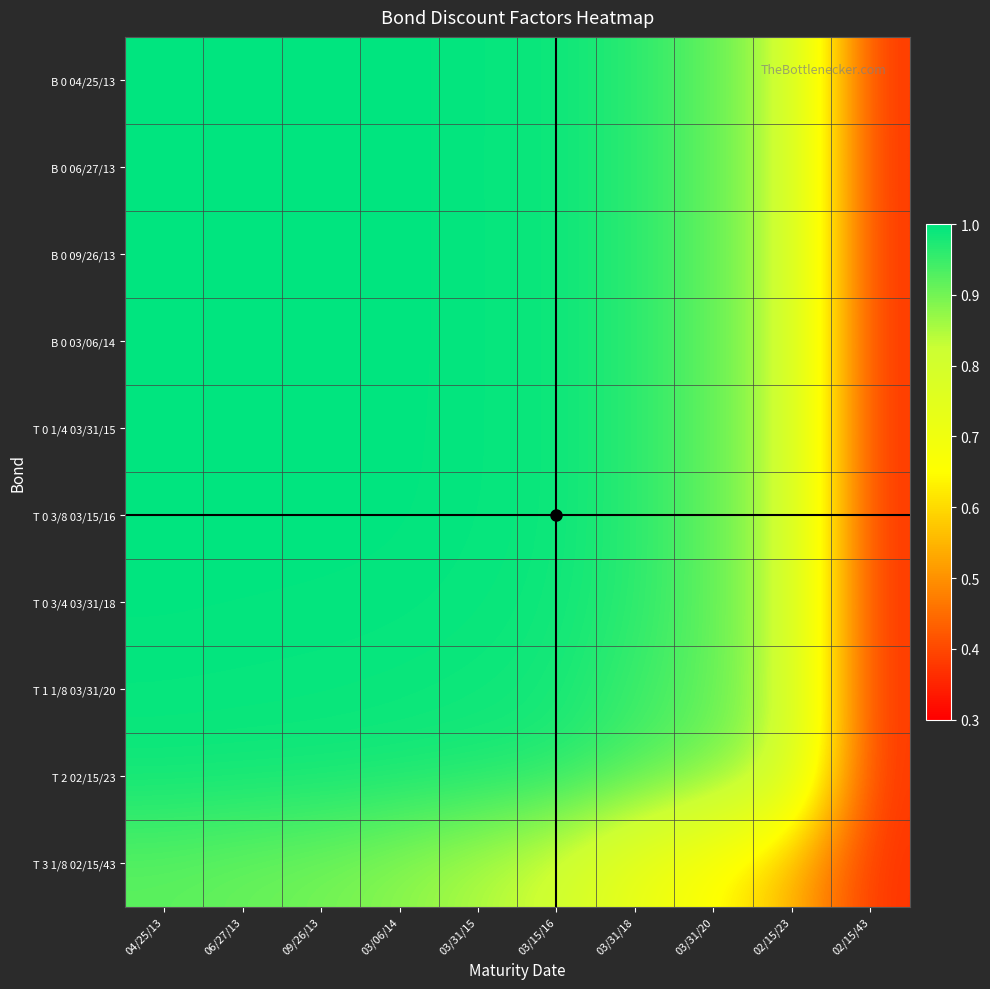

Which series has the largest total across all categories?

B 0 04/25/13